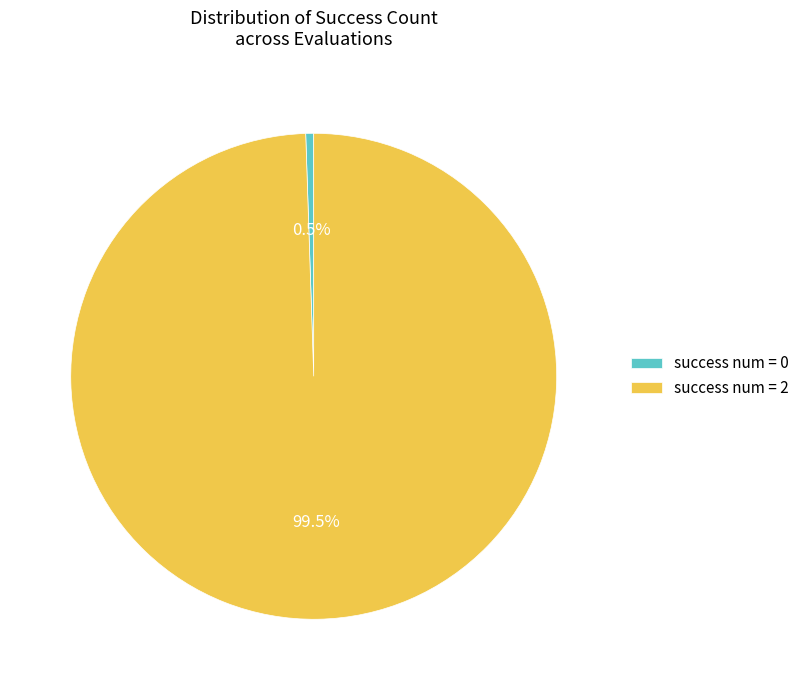

What is the largest slice in the pie chart?

success num = 2